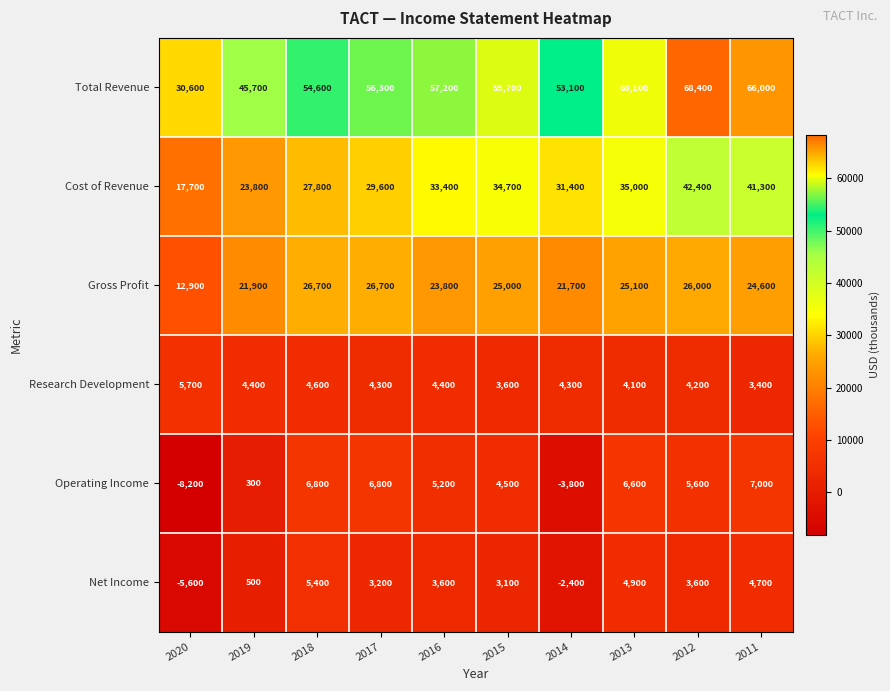

Is it true that Operating Income equals 11928 at 2017?

False